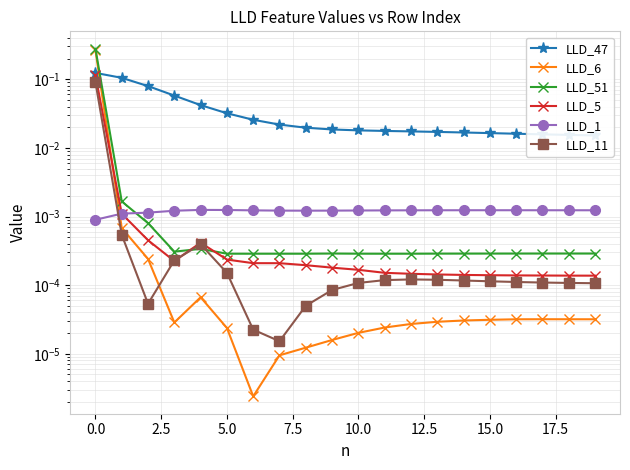

Is this an area chart (filled region under the line)?

No